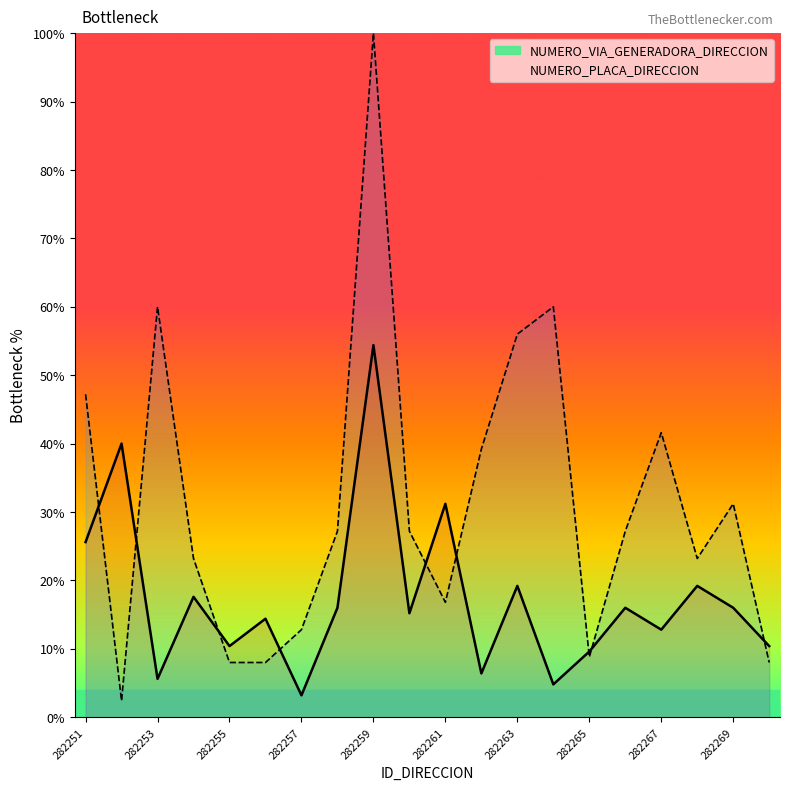

Which series has the widest spread of values?

NUMERO_PLACA_DIRECCION